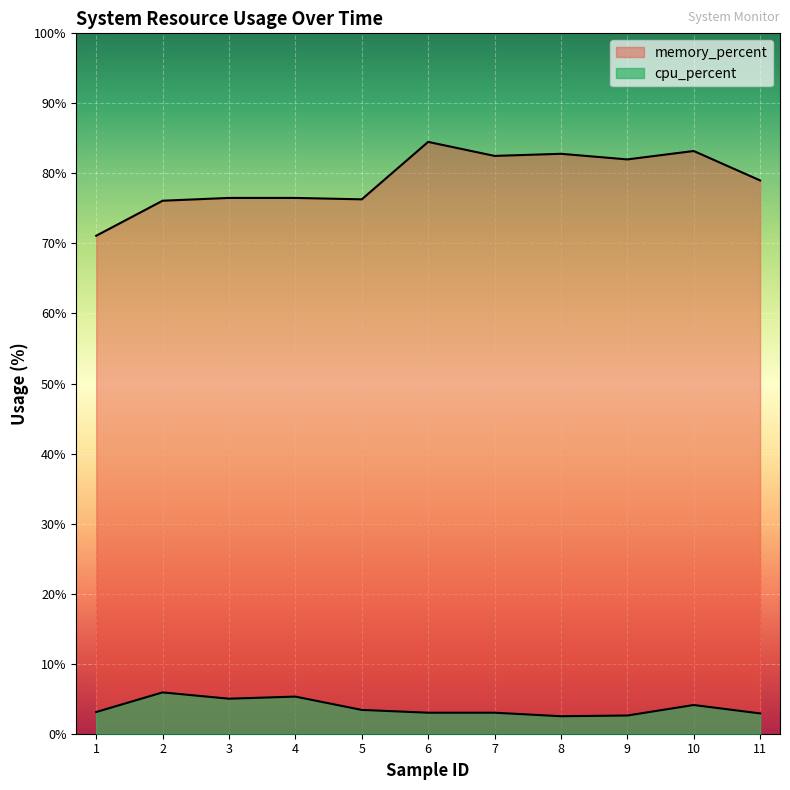

The cpu_percent series shows 2.8 at 4. True or false?

False